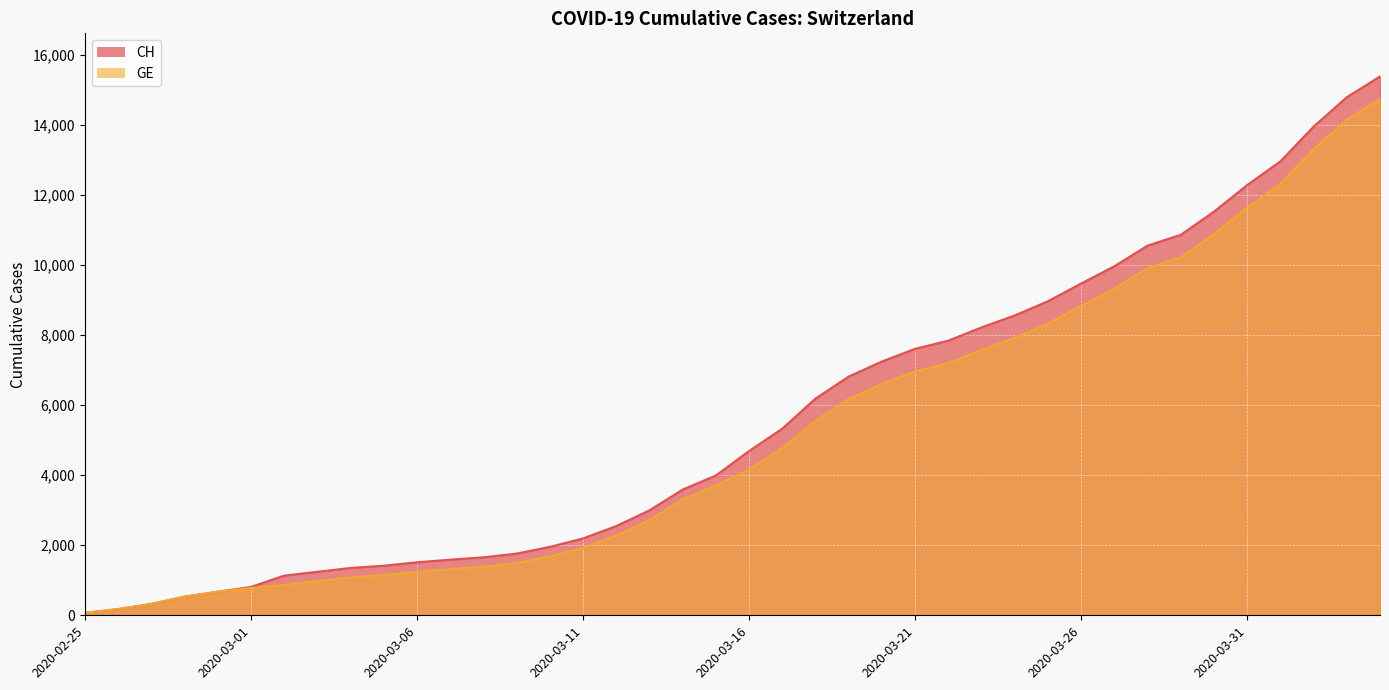

Where does the GE series first go above 4164?

2020-03-17